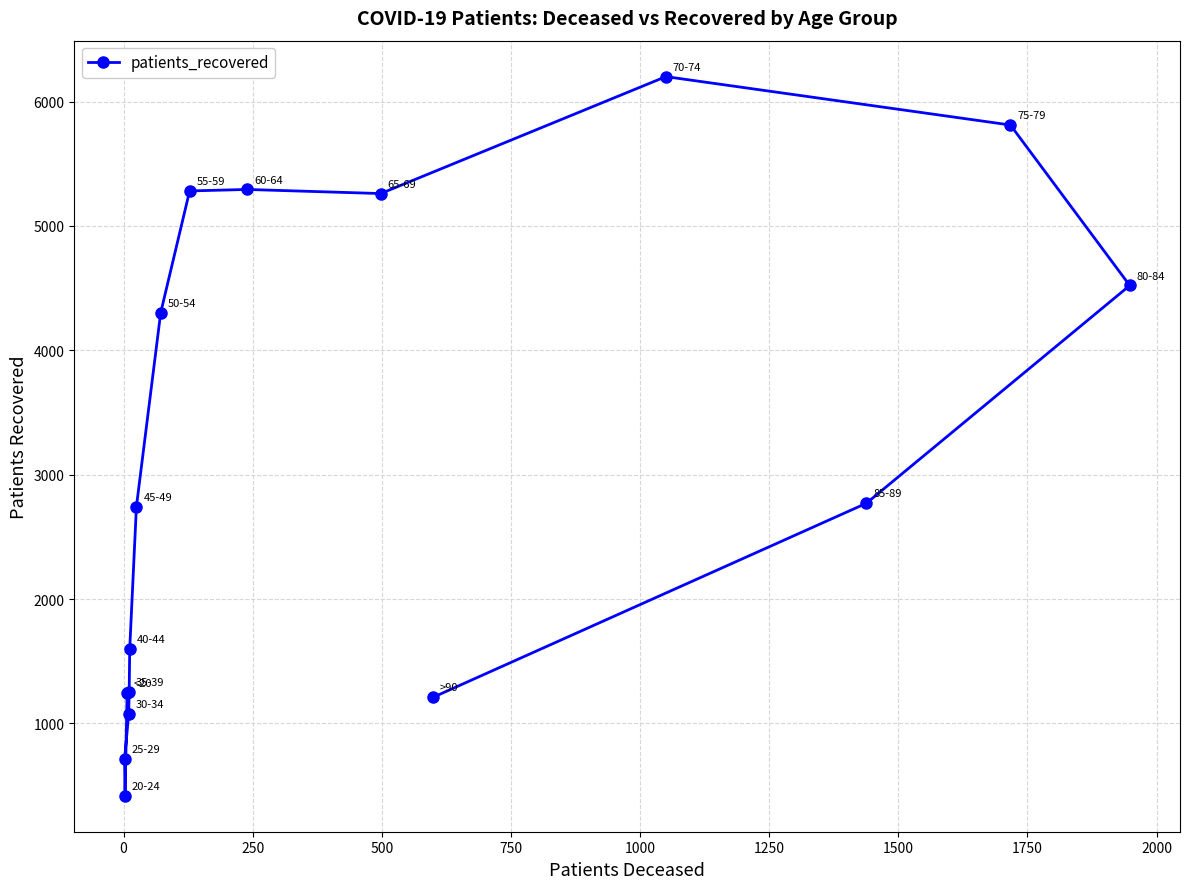

What is the sum of all values?

49696